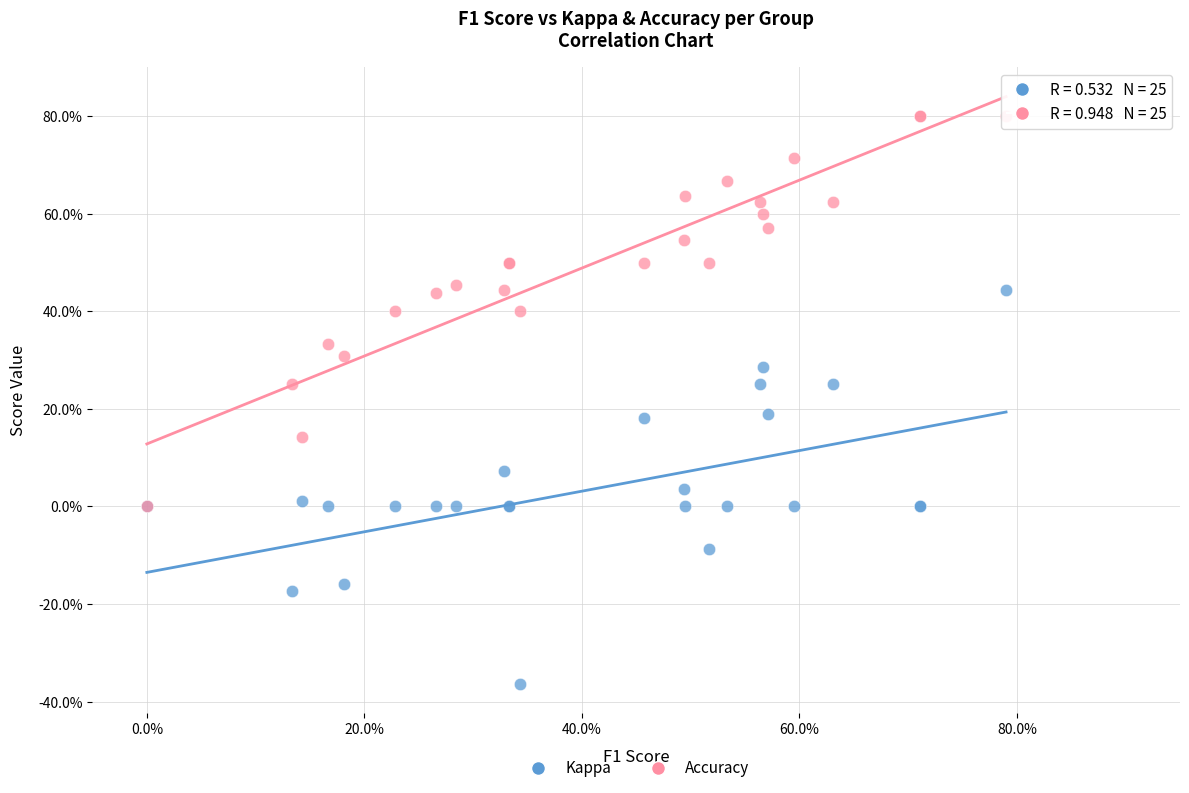

Which series reaches the minimum Y coordinate?

Kappa